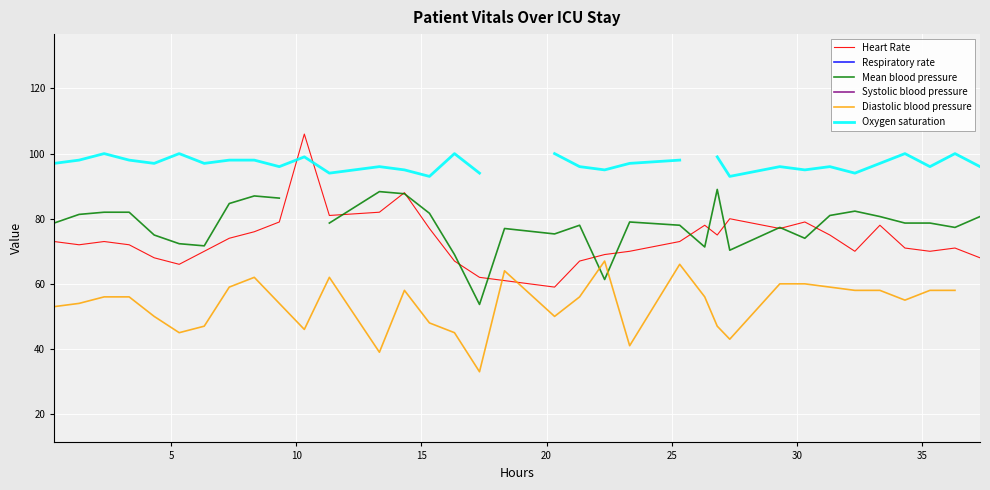

What is the lowest value of the Heart Rate series?

59